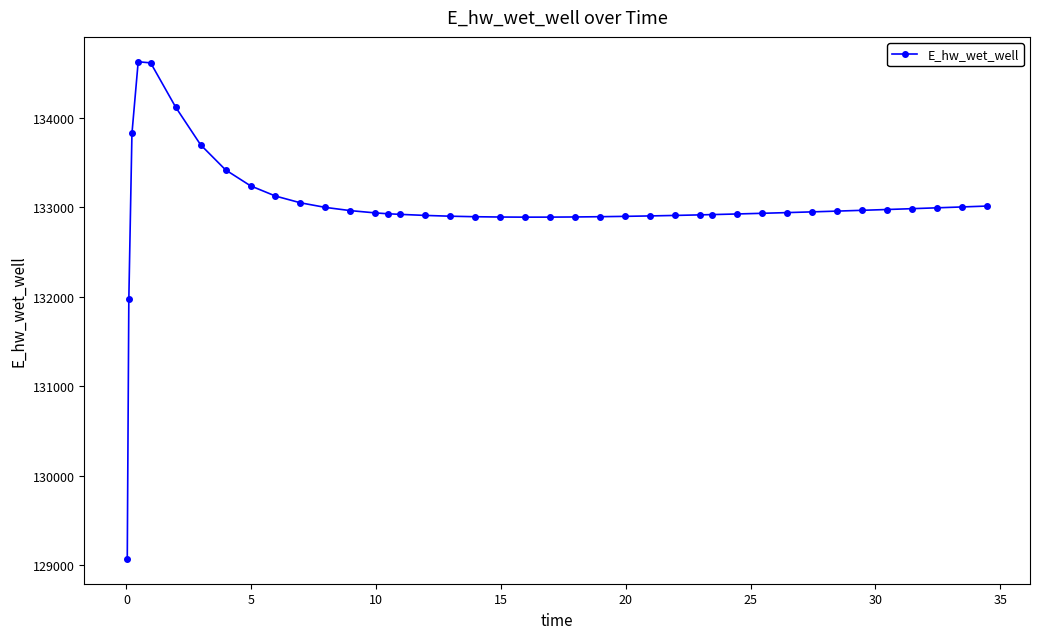

How many distinct data groups are displayed?

1